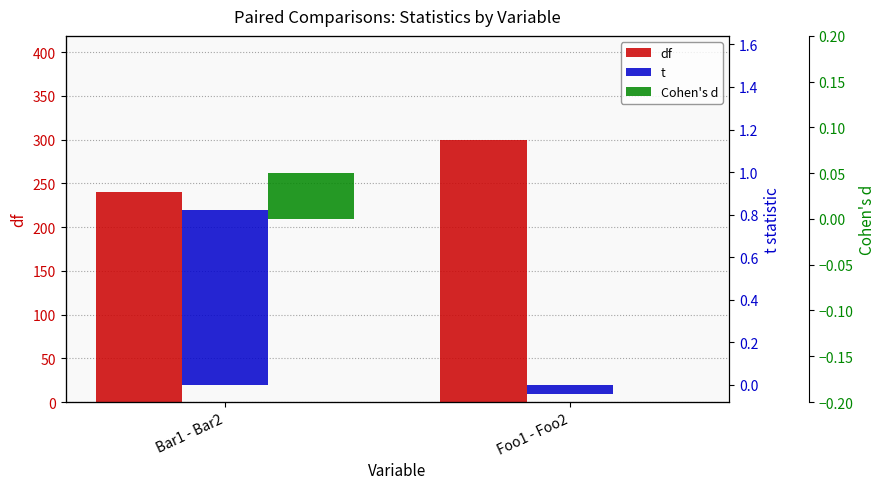

List the labels in order of Cohen's d value, largest first.

Bar1 - Bar2, Foo1 - Foo2